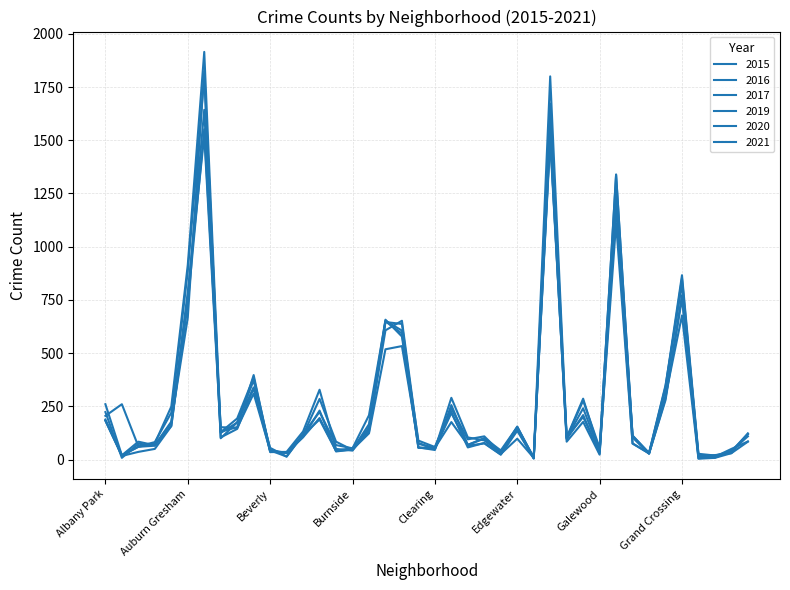

Does the chart have visible grid lines?

Yes